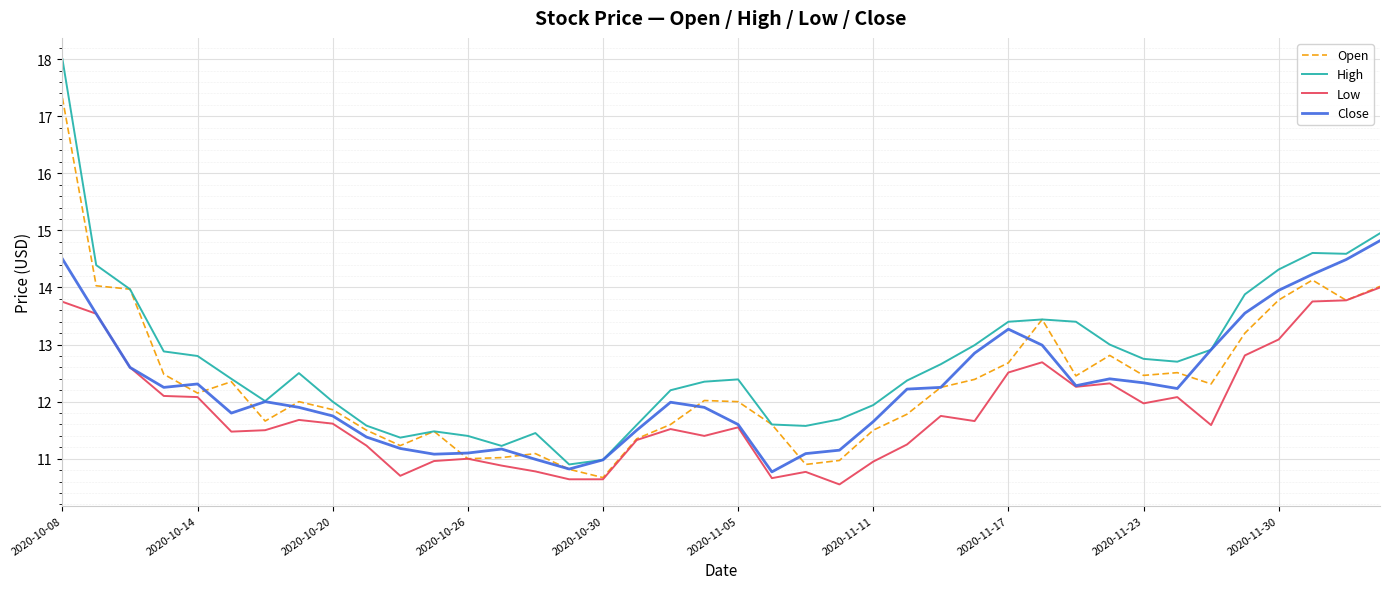

Which series has the largest total across all categories?

High